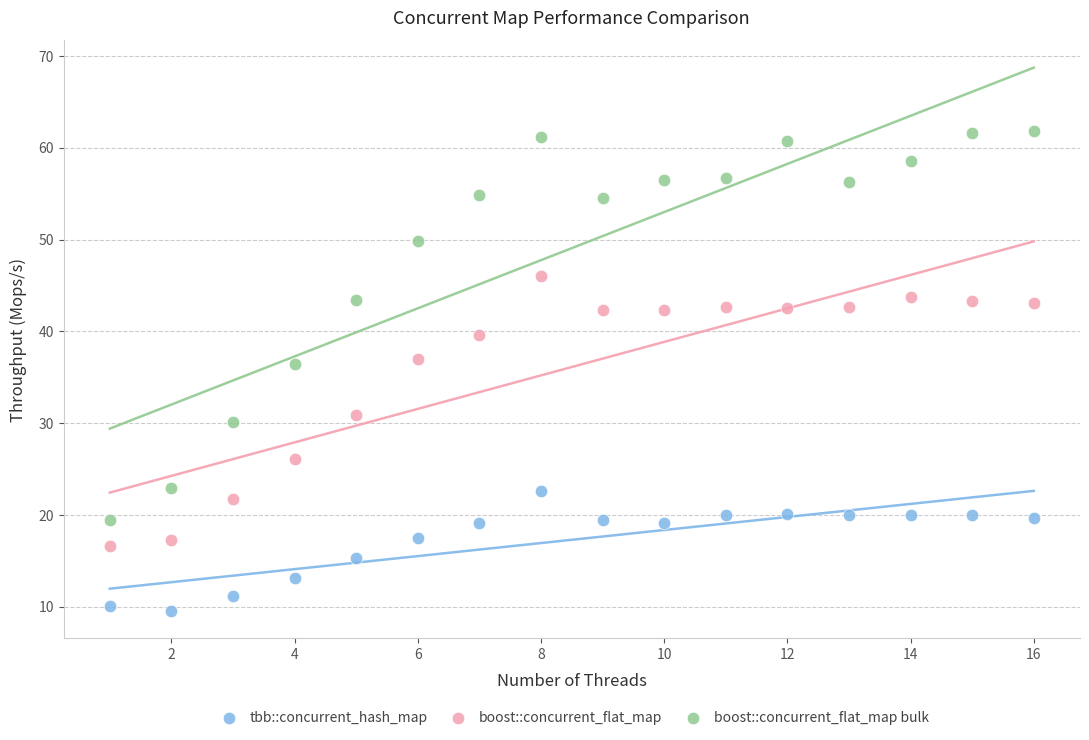

Which series has the widest spread of Y values?

boost::concurrent_flat_map bulk